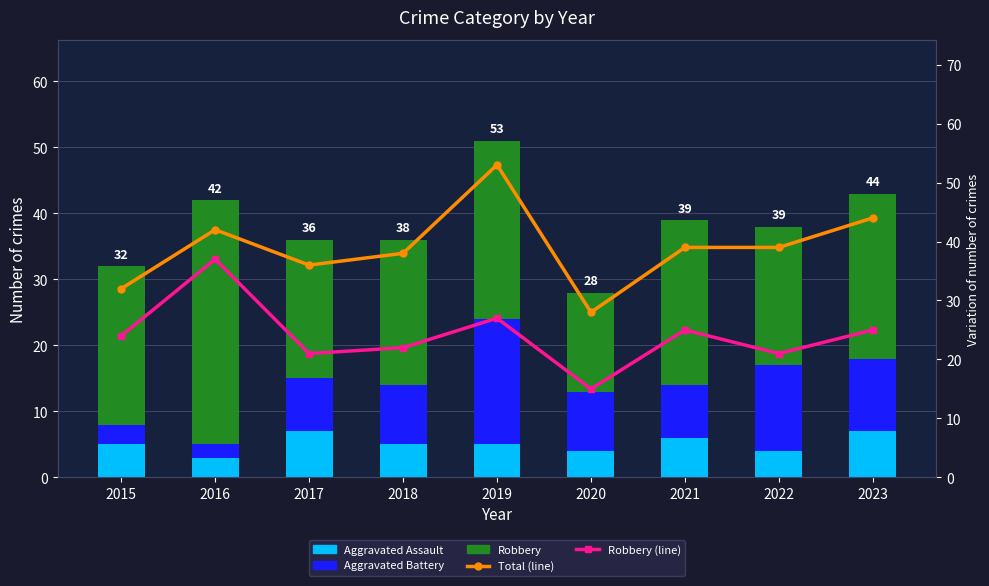

Which series has the largest total across all categories?

Total (line)